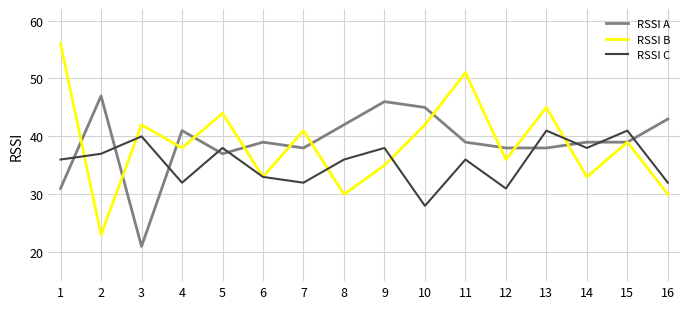

How many lines are shown in the chart?

3